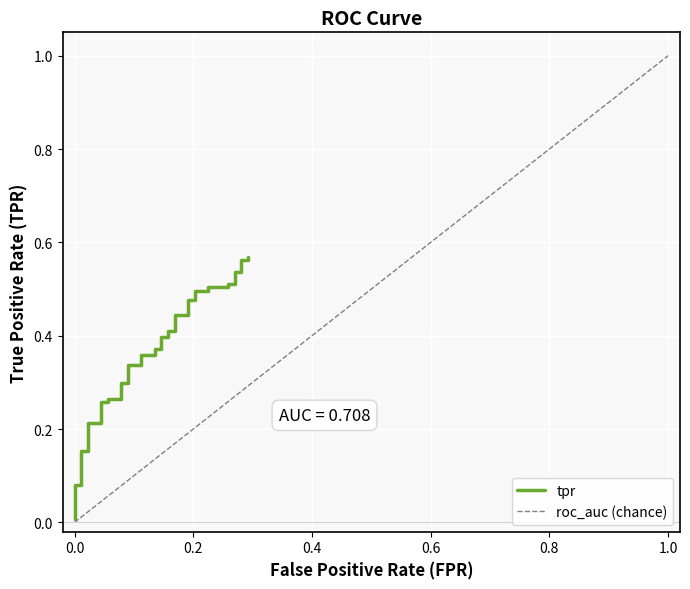

What is the average value?

0.3